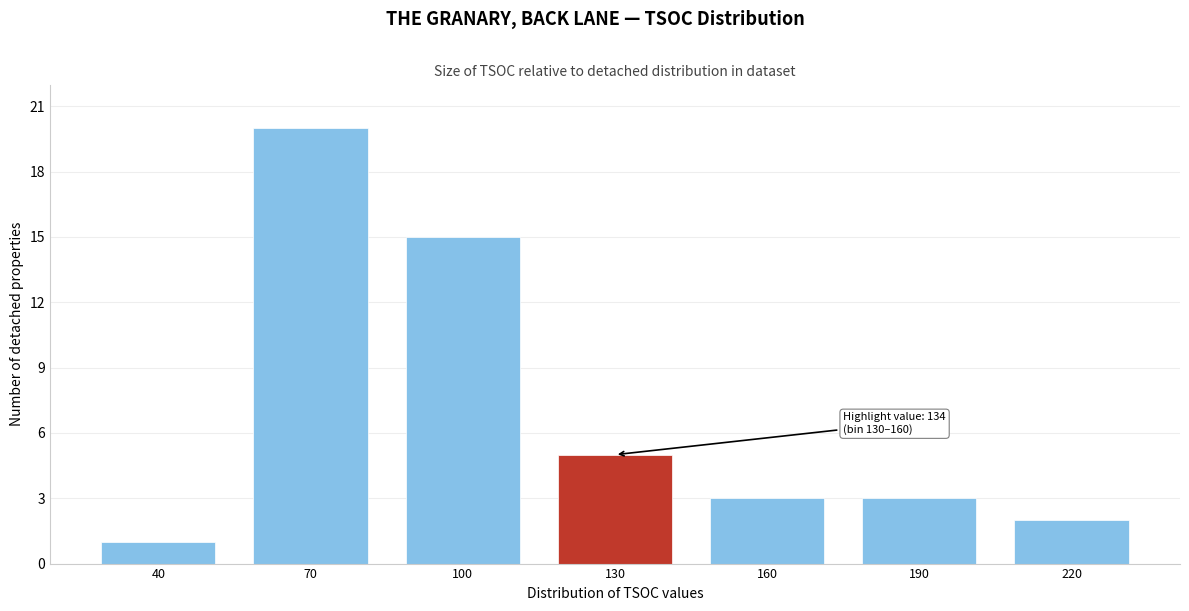

Reading right to left, transcribe all the data shown in this chart.

2	3	3	5	15	20	1